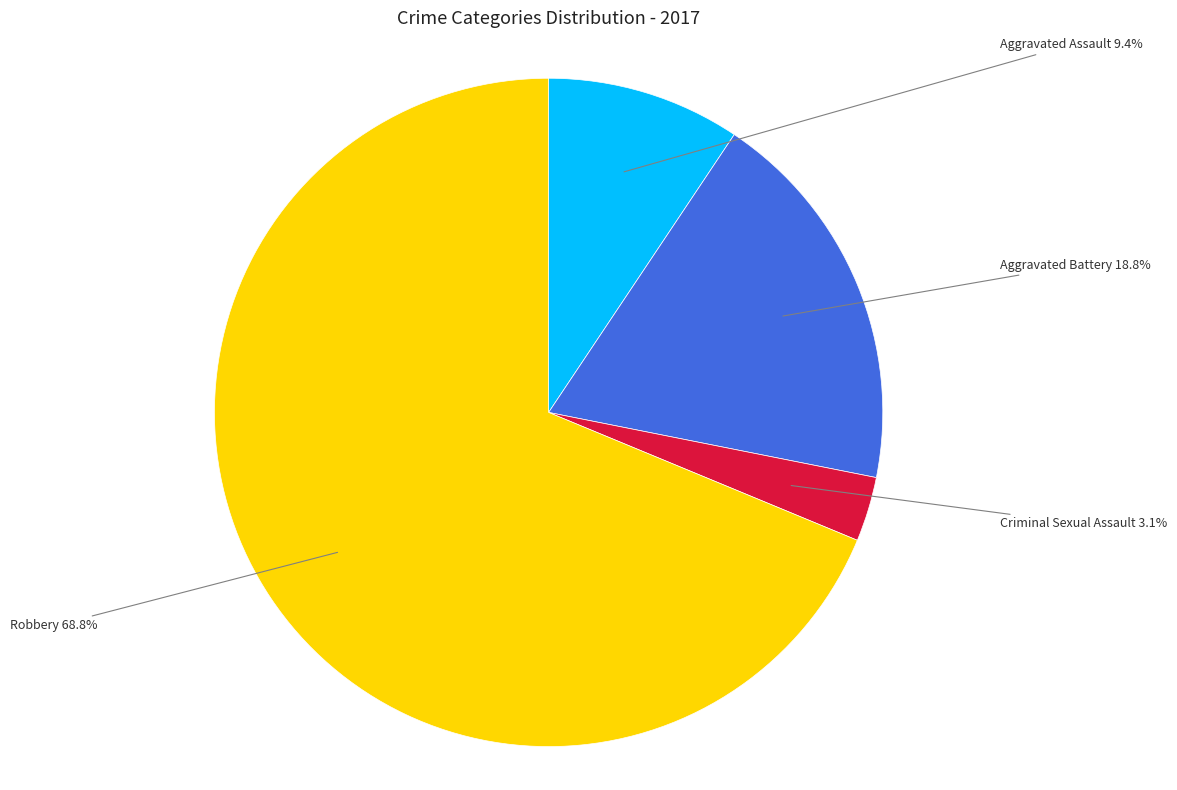

Is there a majority slice in this chart?

Yes